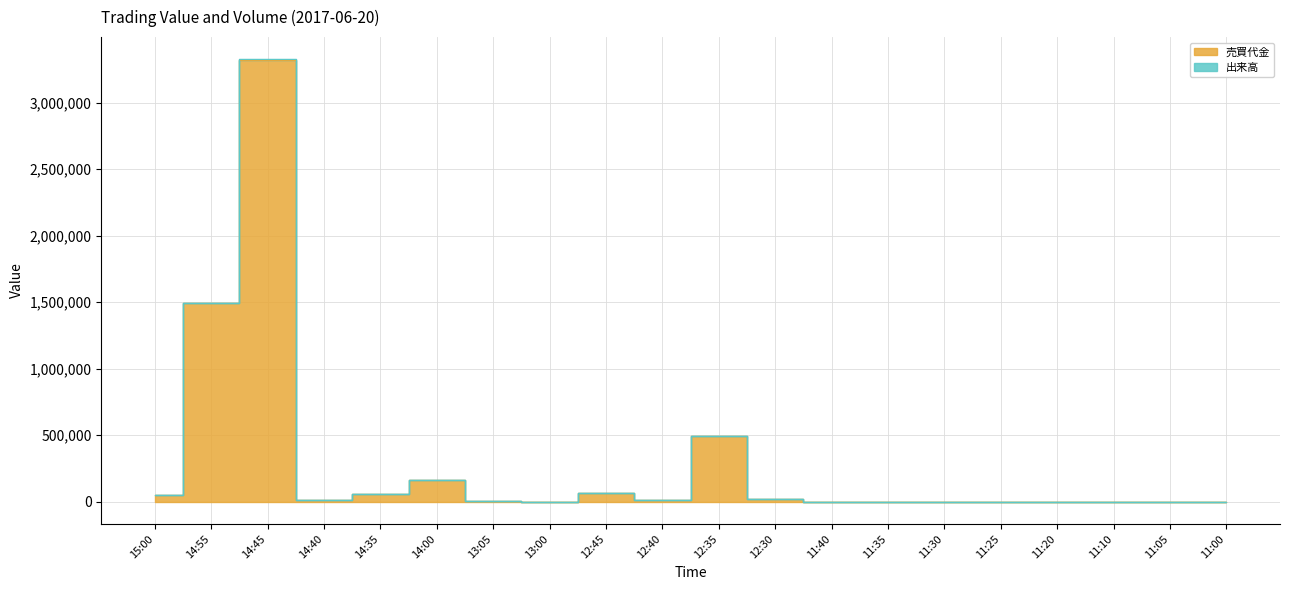

Reading left to right, extract all data points from this chart.

売買代金: 50623	1492612	3324010	16350	60521	163600	6552	1637	63882	14733	491100	22918	0	0	0	0	0	0	0	0
出来高: 50654	1493526	3326043	16360	60558	163700	6556	1638	63921	14742	491400	22932	0	0	0	0	0	0	0	0